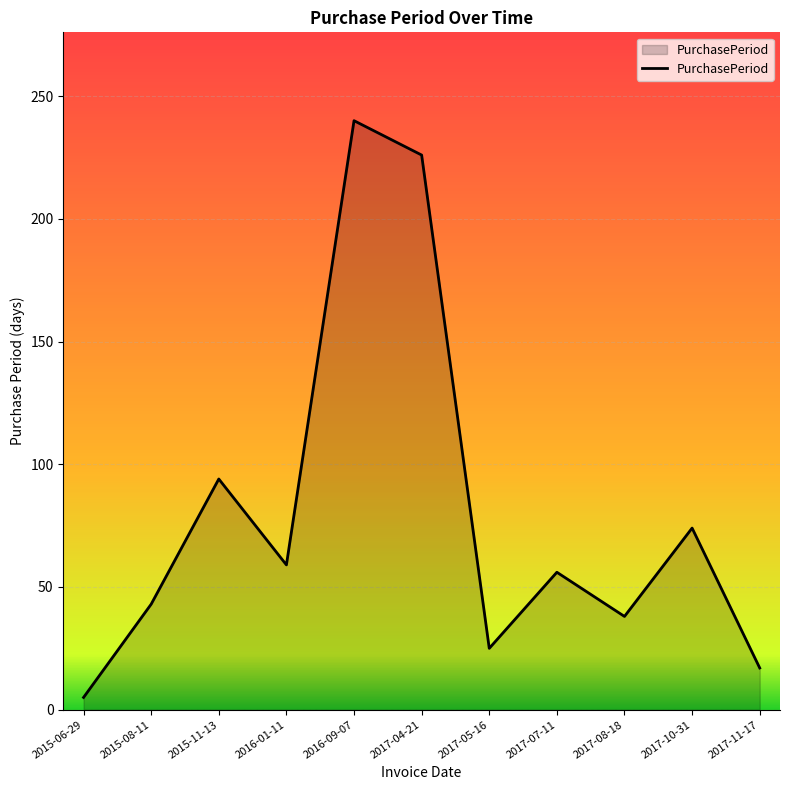

What is the maximum value shown in the chart?

240